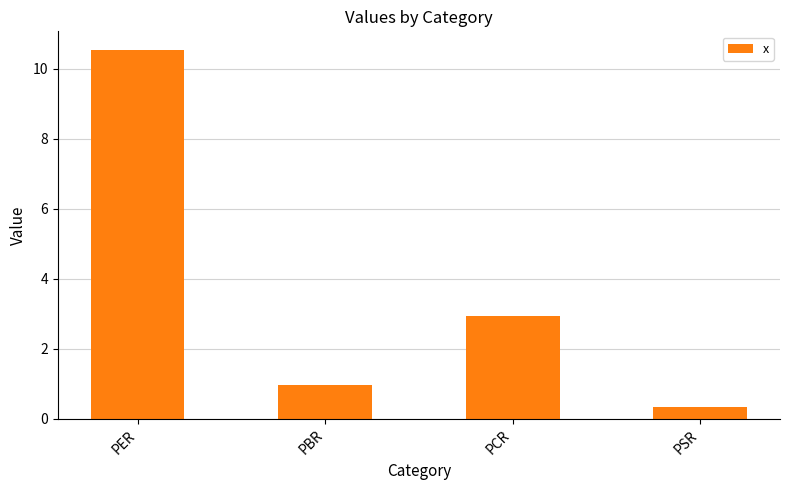

Where does the data first go above 2?

PER